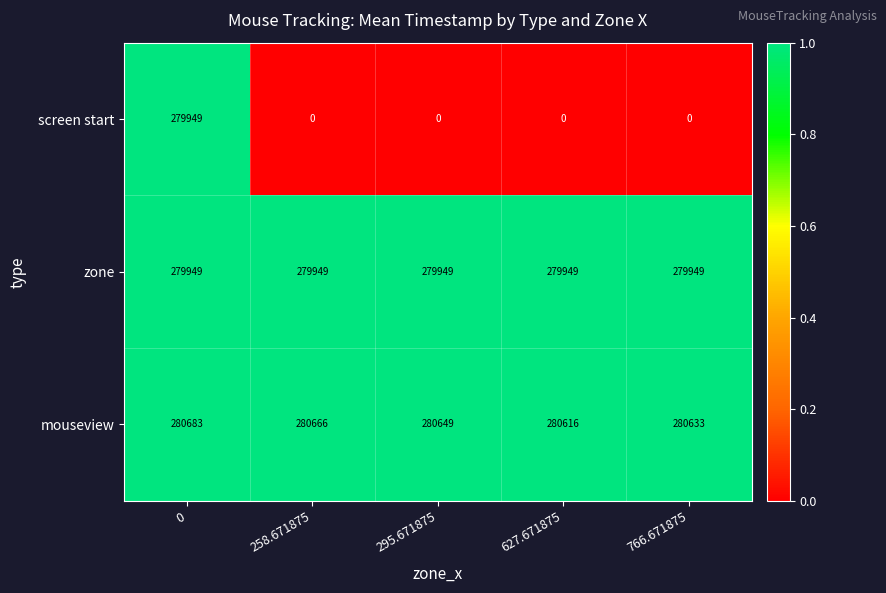

What is the maximum value shown in the chart?

280683